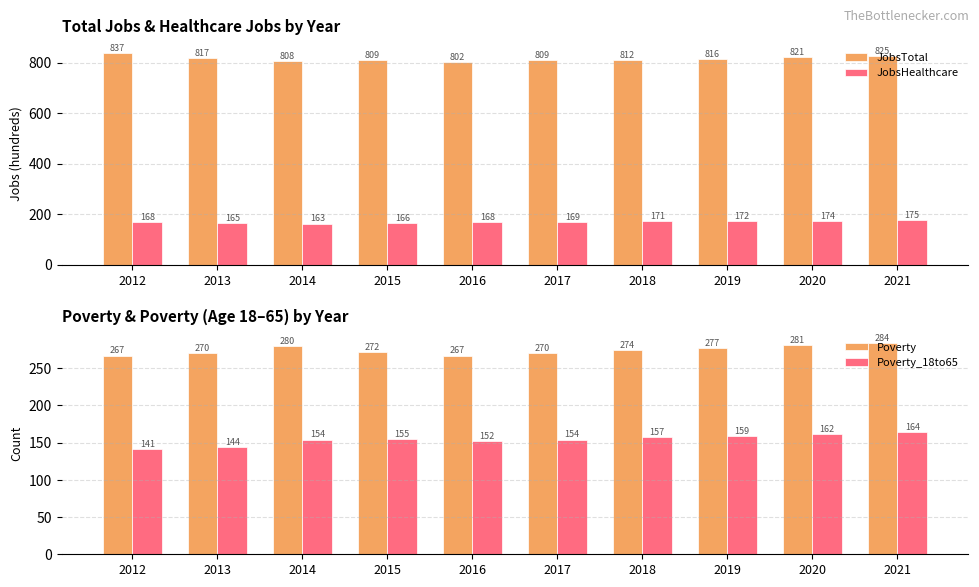

Reading left to right, what are all the values shown in this chart?

JobsTotal: 2012=837	2013=817	2014=808	2015=809	2016=802	2017=809	2018=812	2019=816	2020=821	2021=825
JobsHealthcare: 2012=168	2013=165	2014=163	2015=166	2016=168	2017=169	2018=171	2019=172	2020=174	2021=175
Poverty: 2012=267	2013=270	2014=280	2015=272	2016=267	2017=270	2018=274	2019=277	2020=281	2021=284
Poverty_18to65: 2012=141	2013=144	2014=154	2015=155	2016=152	2017=154	2018=157	2019=159	2020=162	2021=164